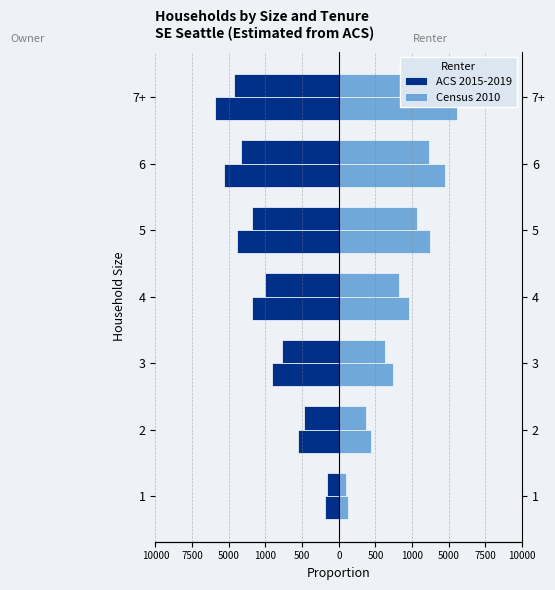

Is it true that Census 2010 equals 3 at 1?

False